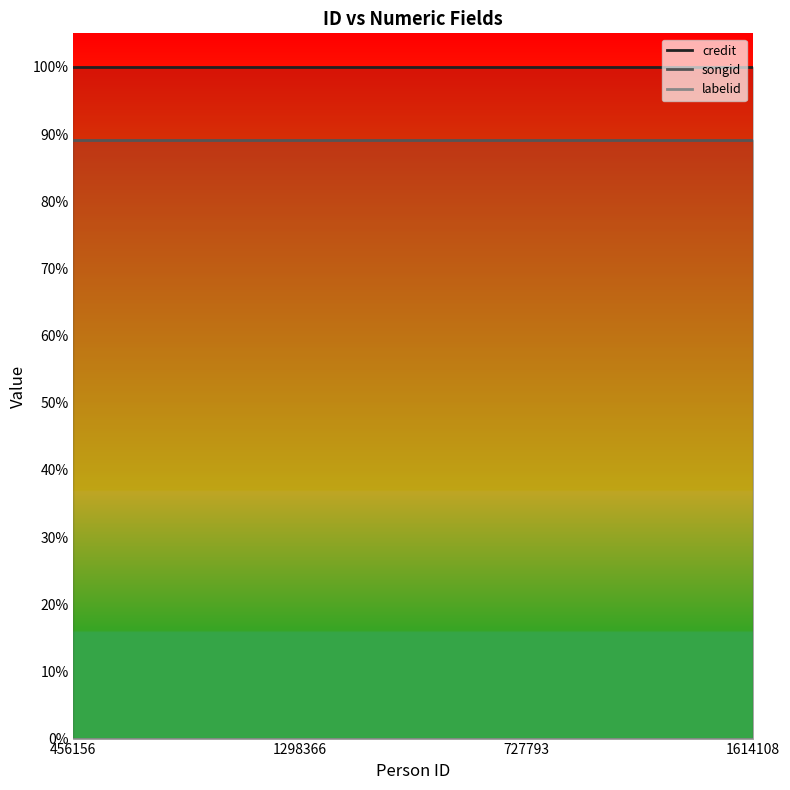

At 727793, list the series in order from smallest to largest.

labelid, songid, credit